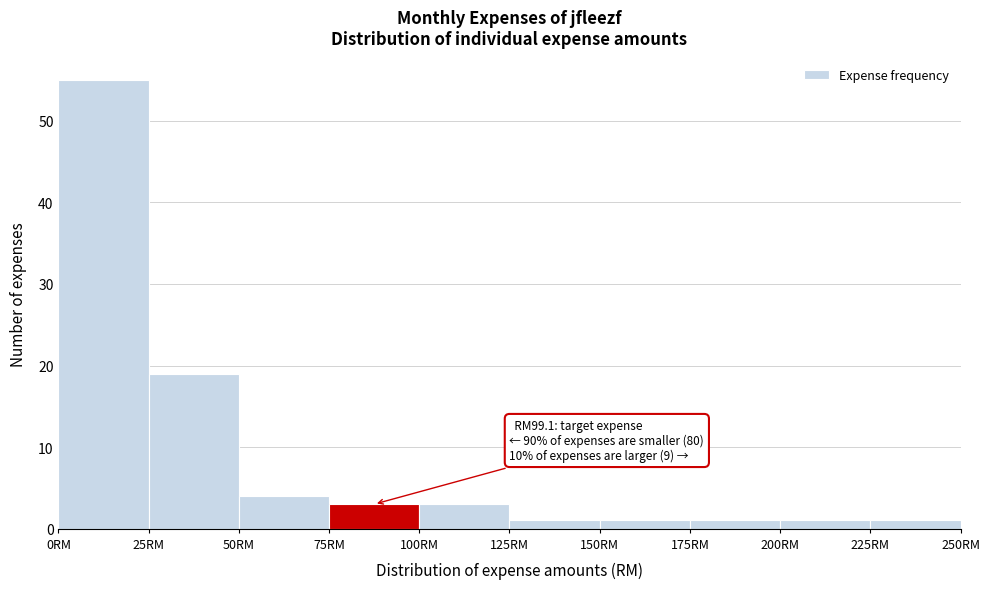

Which range on the x-axis has the tallest bar?

0 to 25